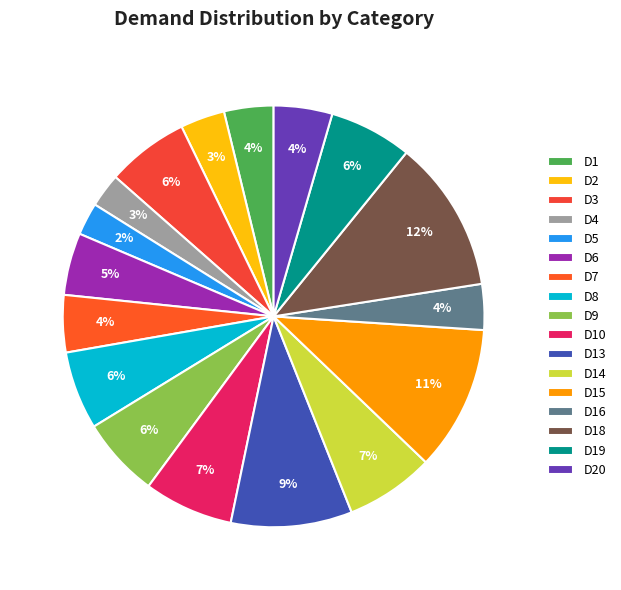

What is the total percentage of D18 and D15?

22.8%